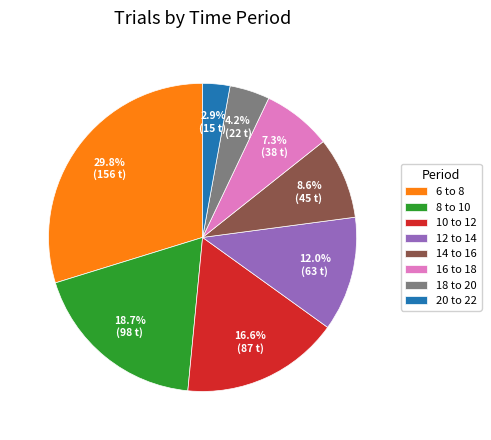

To the nearest percent, what is the combined percentage of 10 to 12 and 8 to 10?

35%